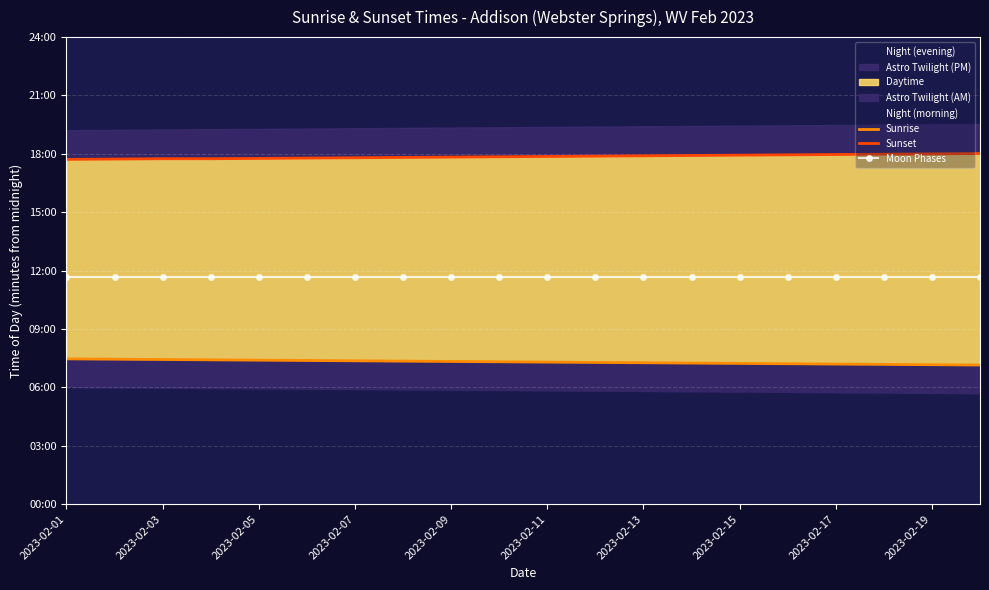

List the series in order of their overall mean, lowest first.

Sunrise, Moon Phases, Sunset